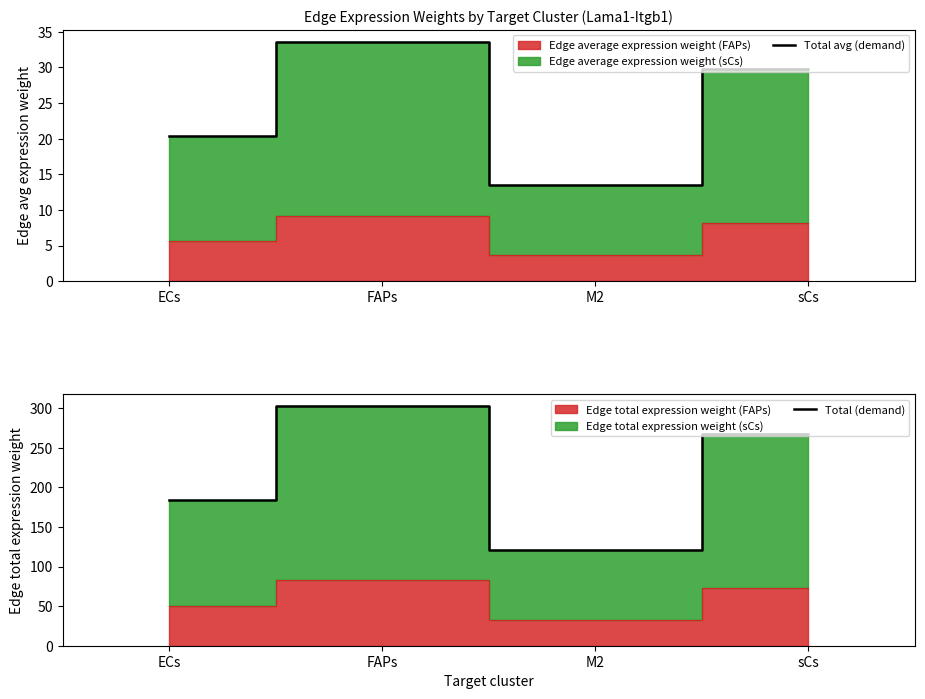

At which label is Total avg (demand) closest to 23?

ECs